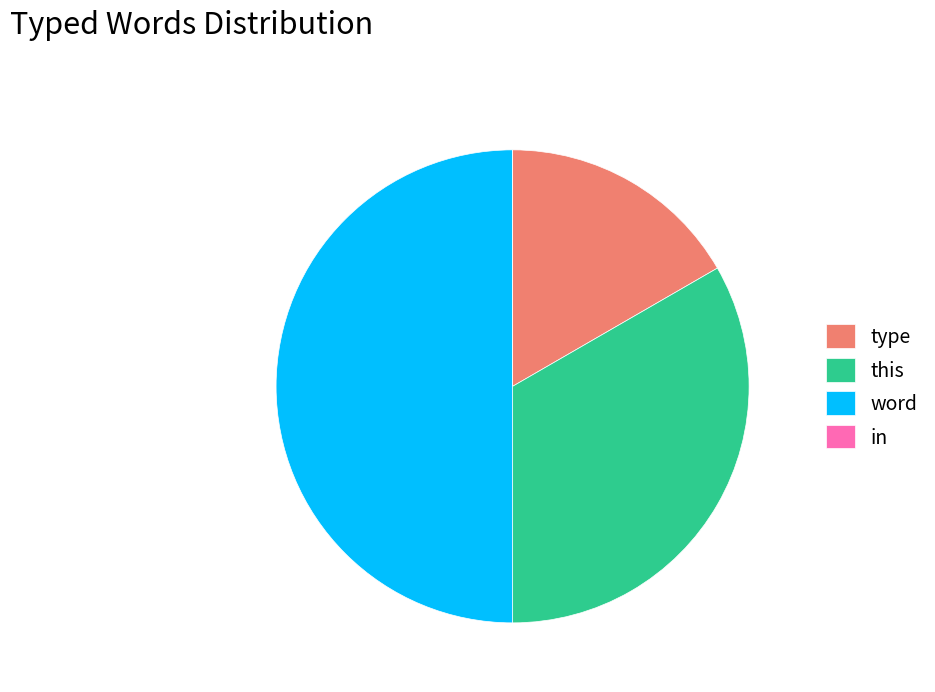

Is this the majority of the pie?

No